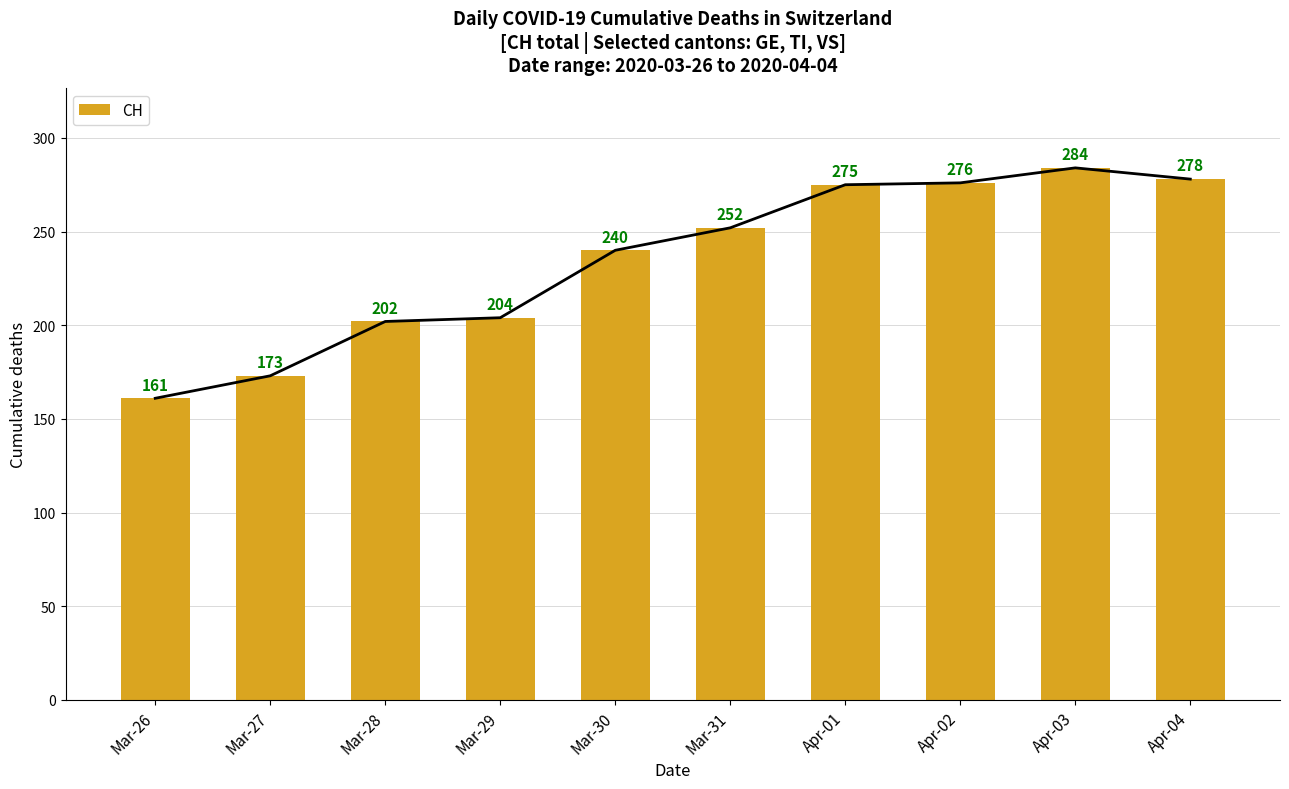

What is the label of the 1st bar from the left?

Mar-26